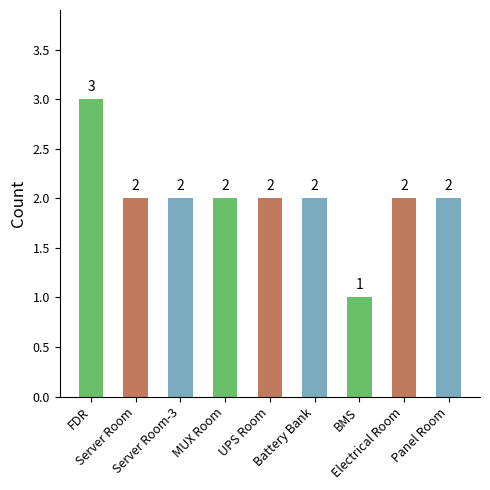

What is the greatest value displayed?

3